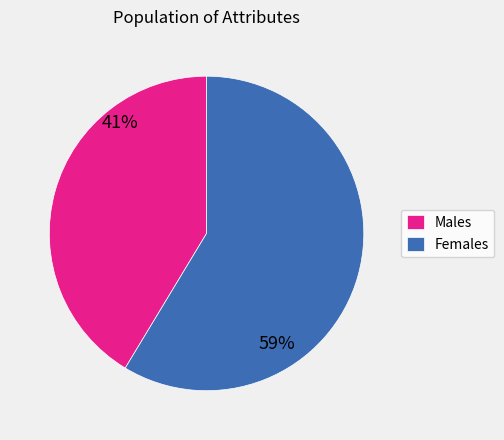

Between Females and Males, which is larger?

Females